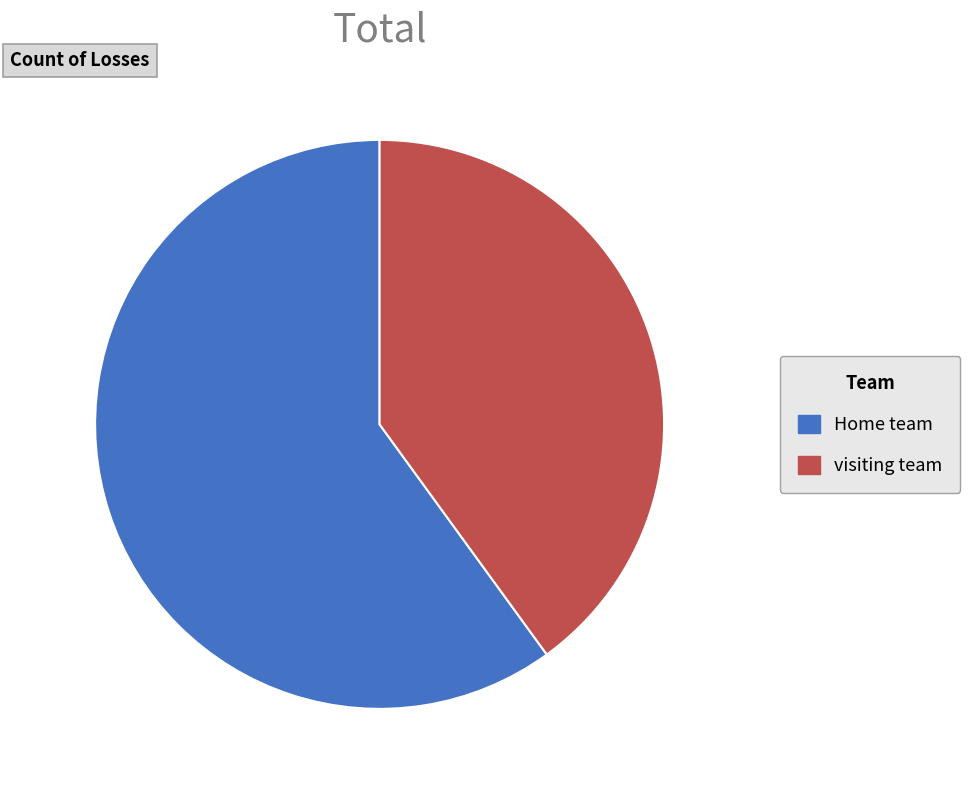

How many slices are in this pie chart?

2